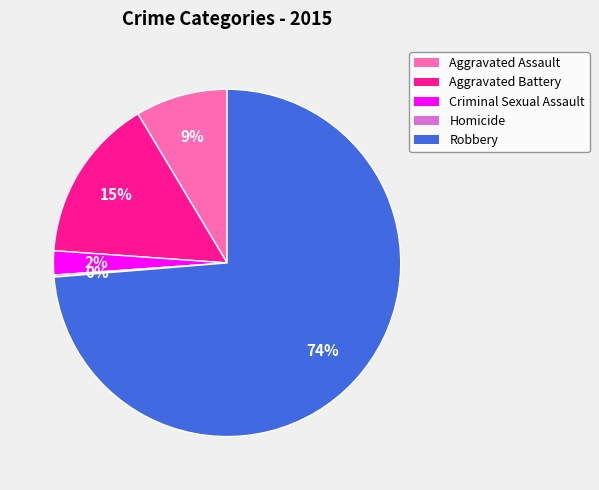

Combined, do Aggravated Assault and Criminal Sexual Assault account for over 50%?

No